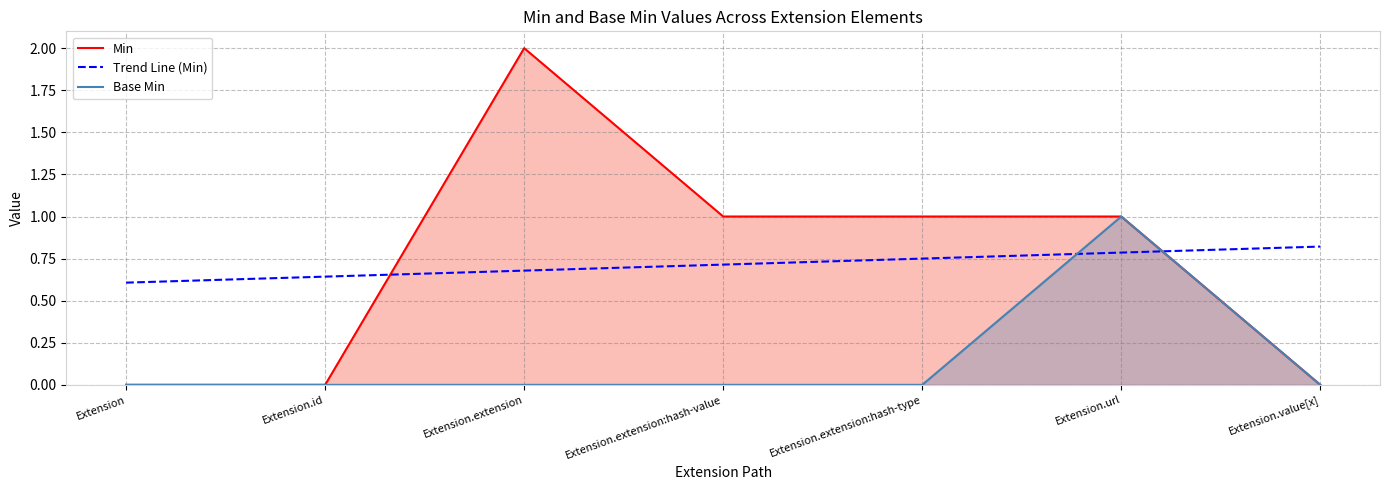

How many lines are shown in the chart?

3